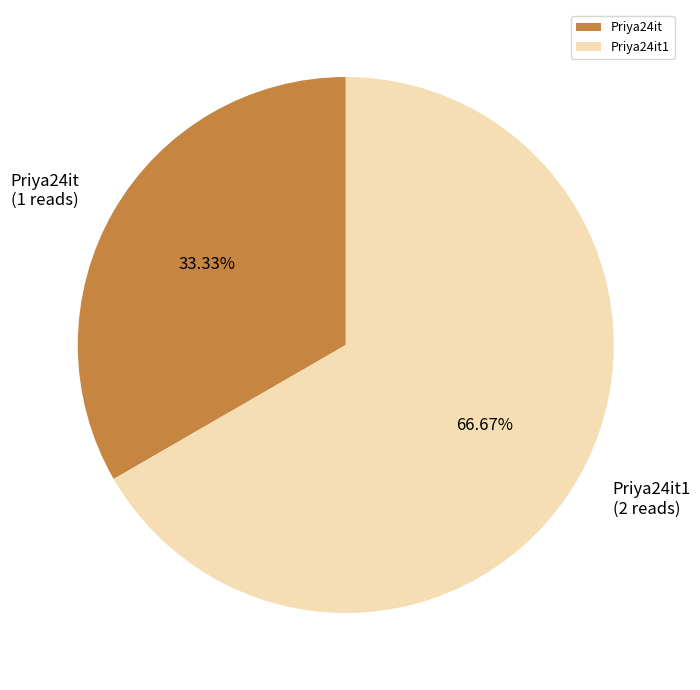

To the nearest percent, what is the difference between the largest and smallest slice percentages?

33%